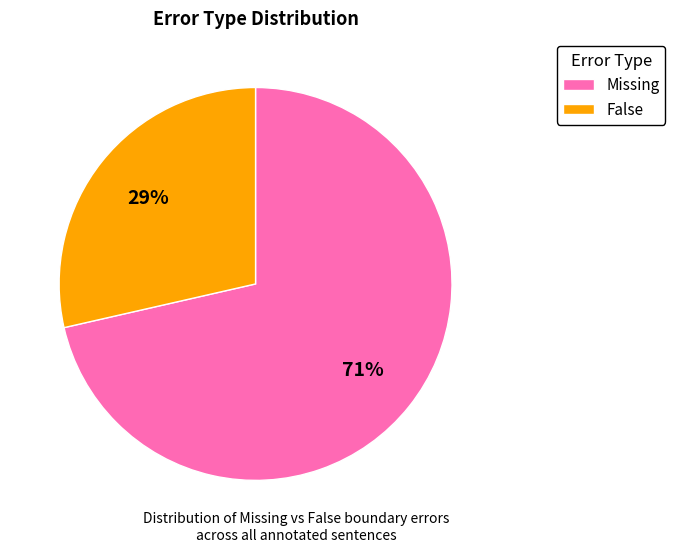

Which category has the biggest portion of the pie?

Missing